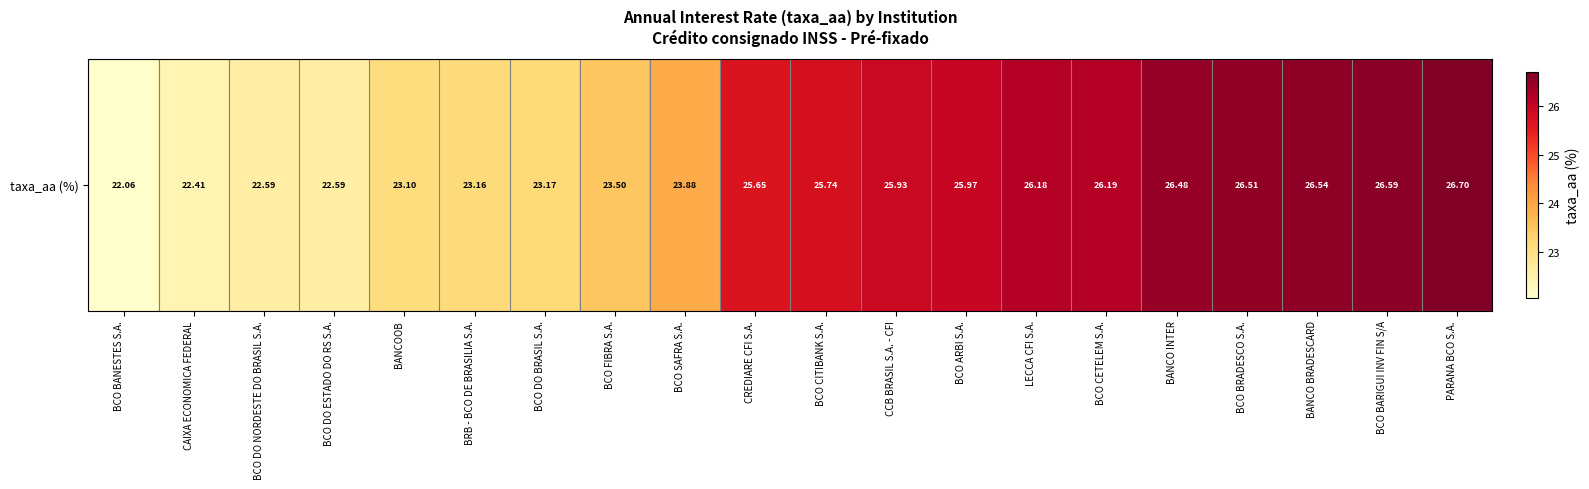

Where is the data nearest to the value 24?

BCO SAFRA S.A.